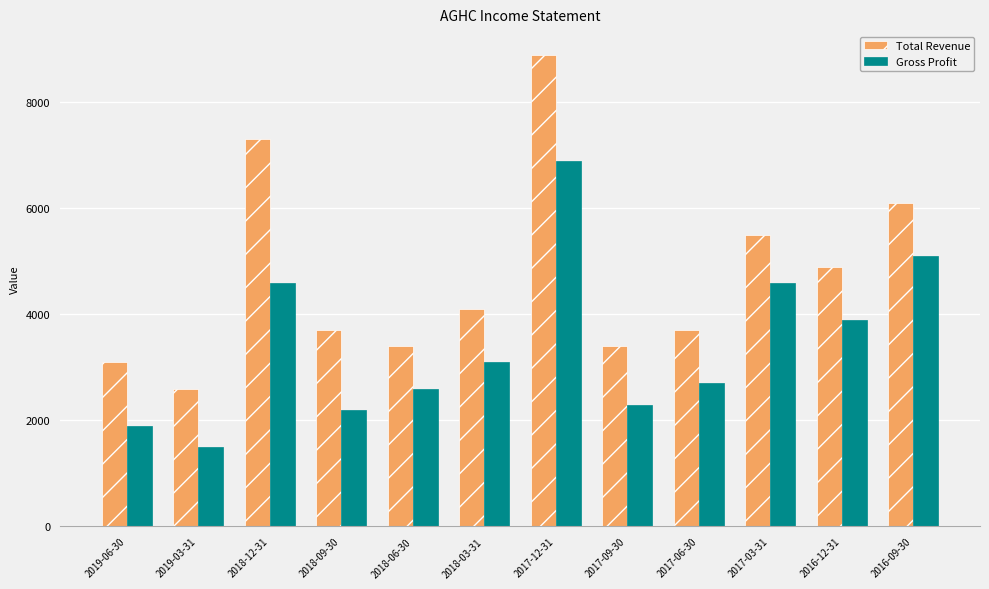

Which series has the largest total across all categories?

Total Revenue